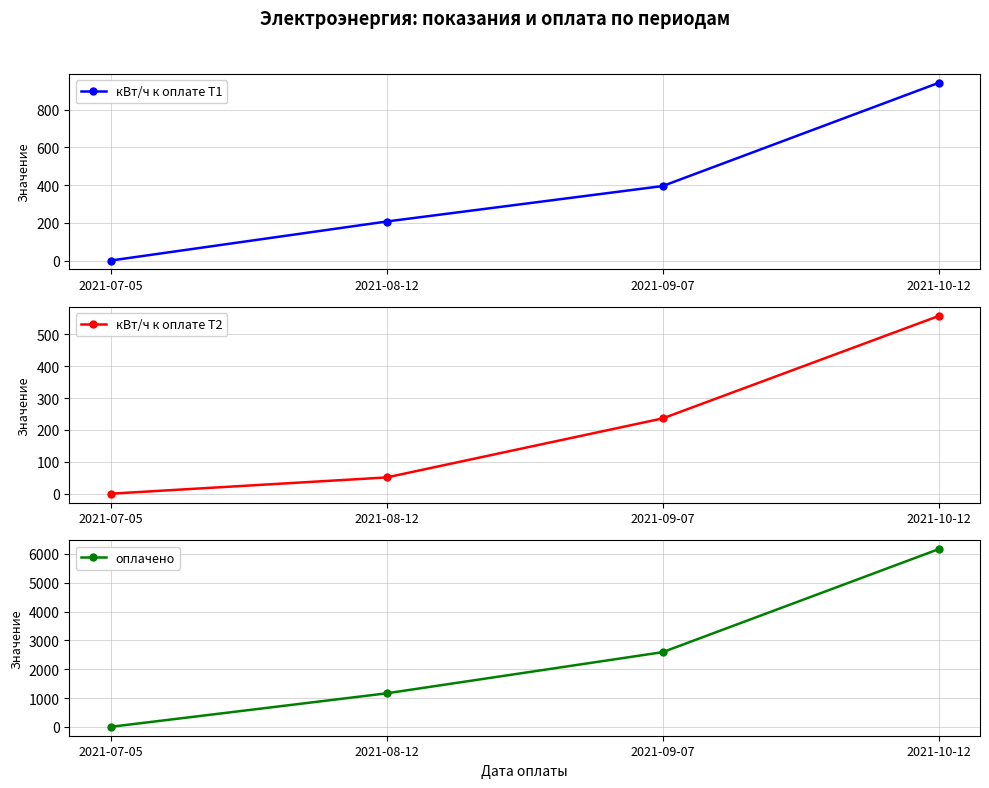

Reading left to right, what are all the values shown in this chart?

кВт/ч к оплате Т1: 0.0	207.0	395.0	942.0
кВт/ч к оплате Т2: 0.0	51.0	236.0	557.0
оплачено: 0.0	1163.4	2591.7	6165.1